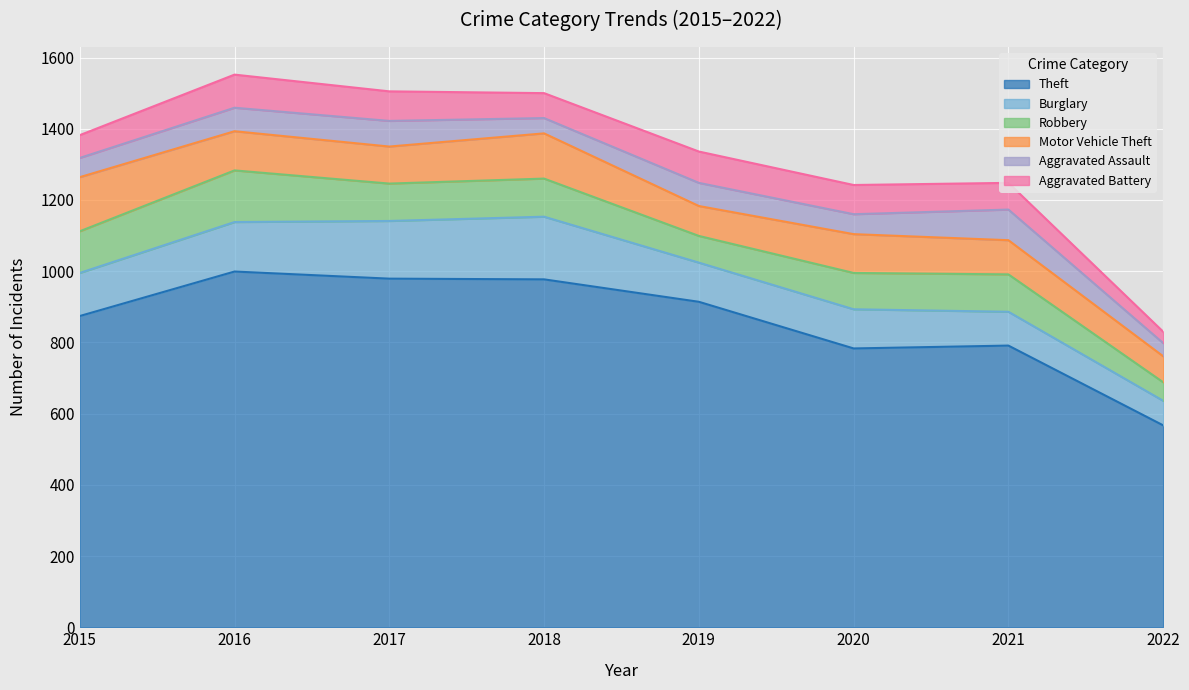

What is the highest value of the Aggravated Assault series?

86